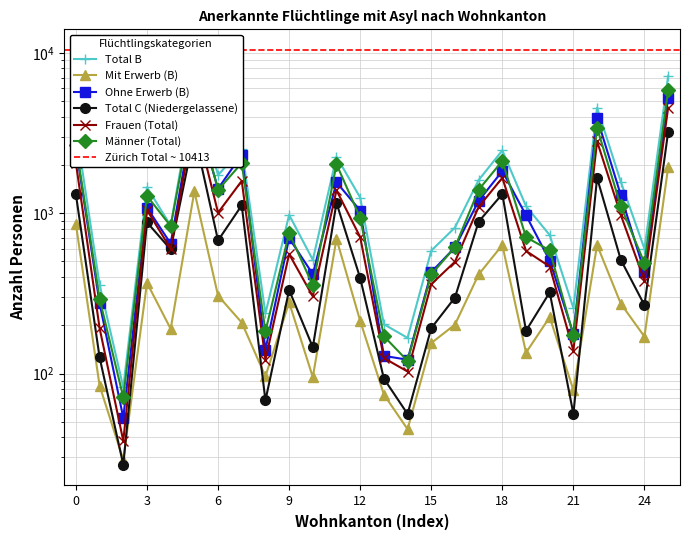

True or false: Männer (Total) and Mit Erwerb (B) intersect in this chart.

False